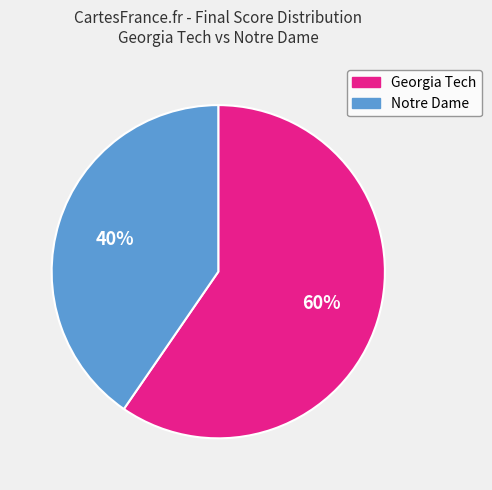

Does any single category account for the majority?

Yes